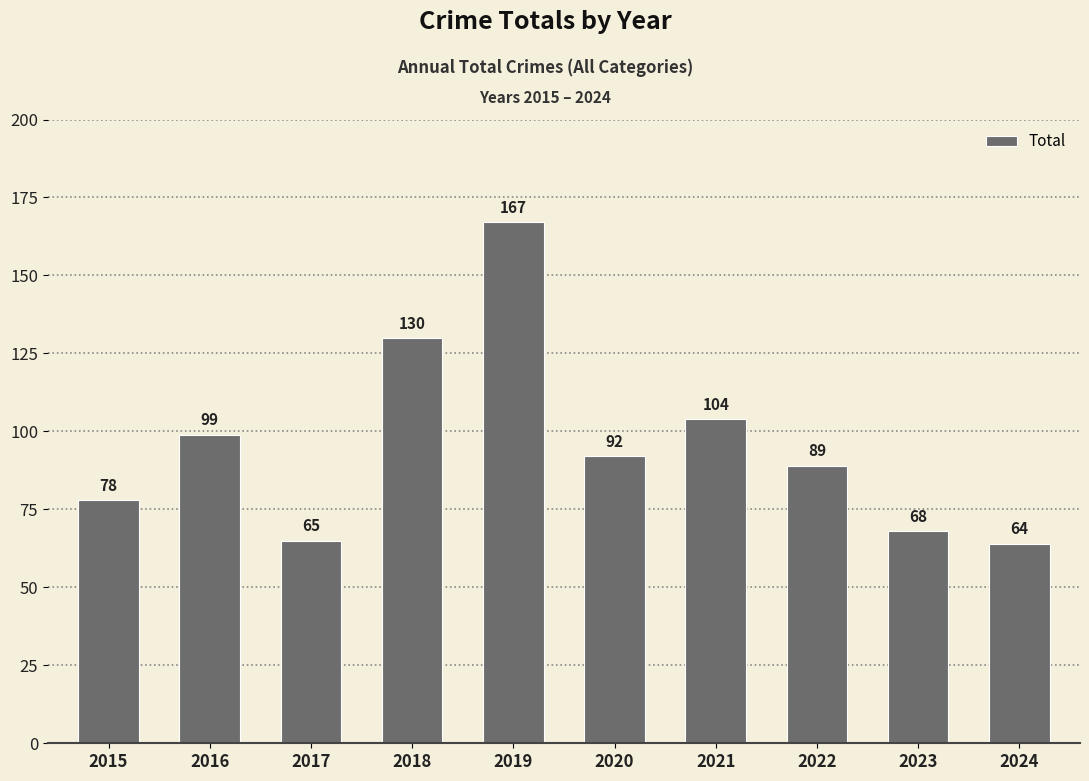

Reading right to left, extract all data points from this chart.

64	68	89	104	92	167	130	65	99	78